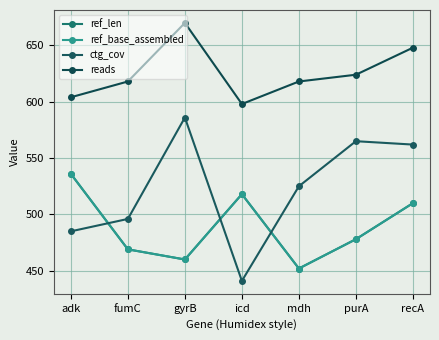

What is the sum of all ctg_cov values?

3660